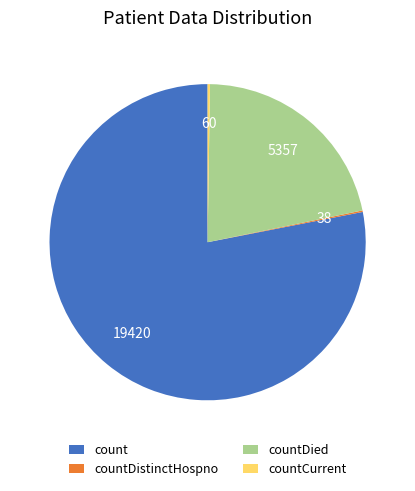

Which slice is the largest?

count